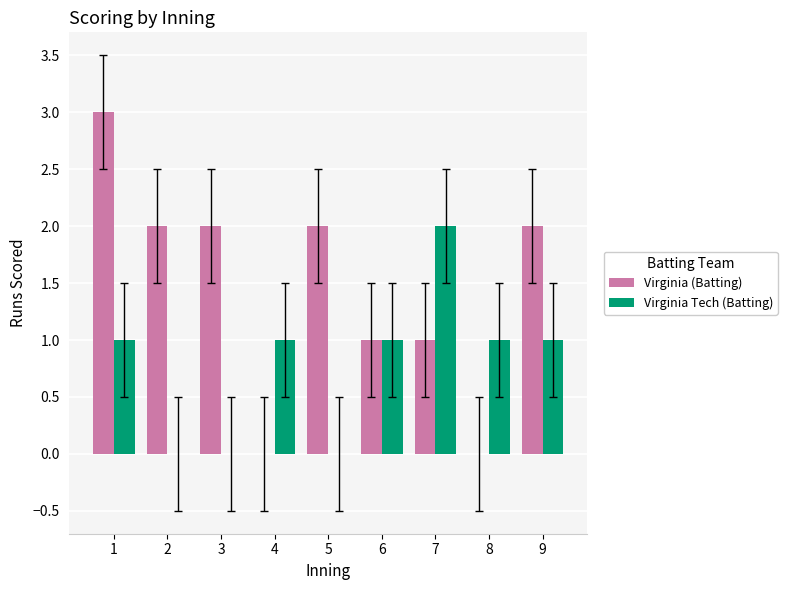

How many distinct data groups are displayed?

2